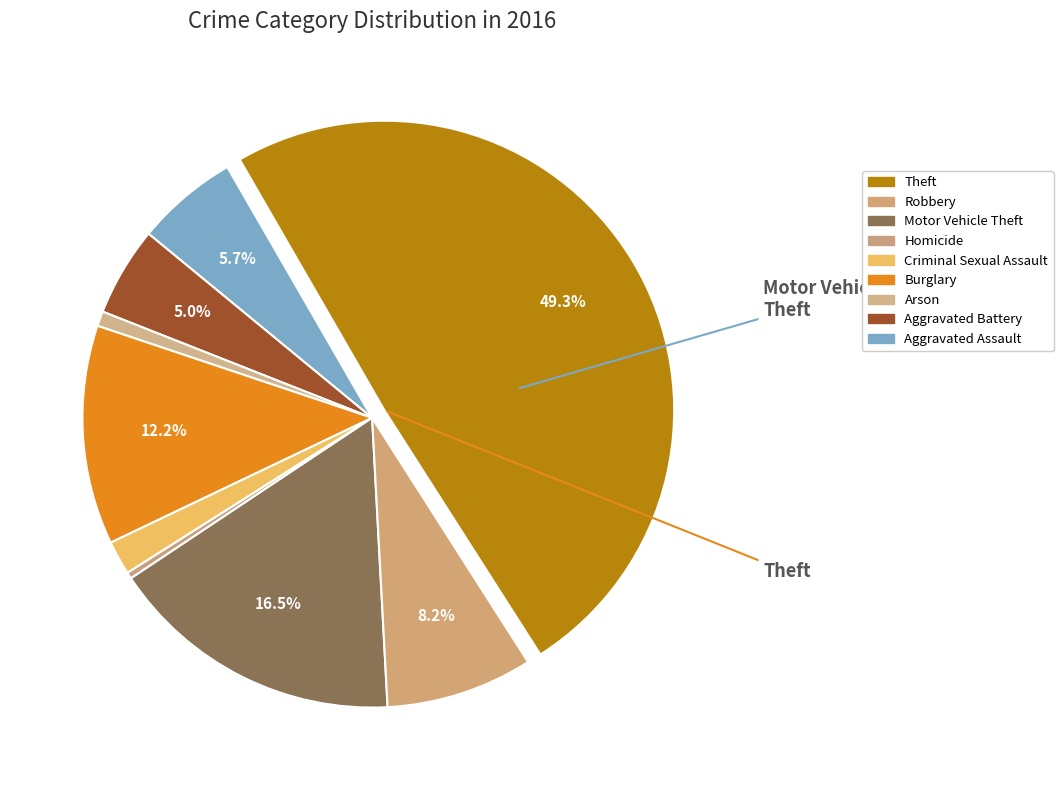

How many segments does this pie chart have?

9